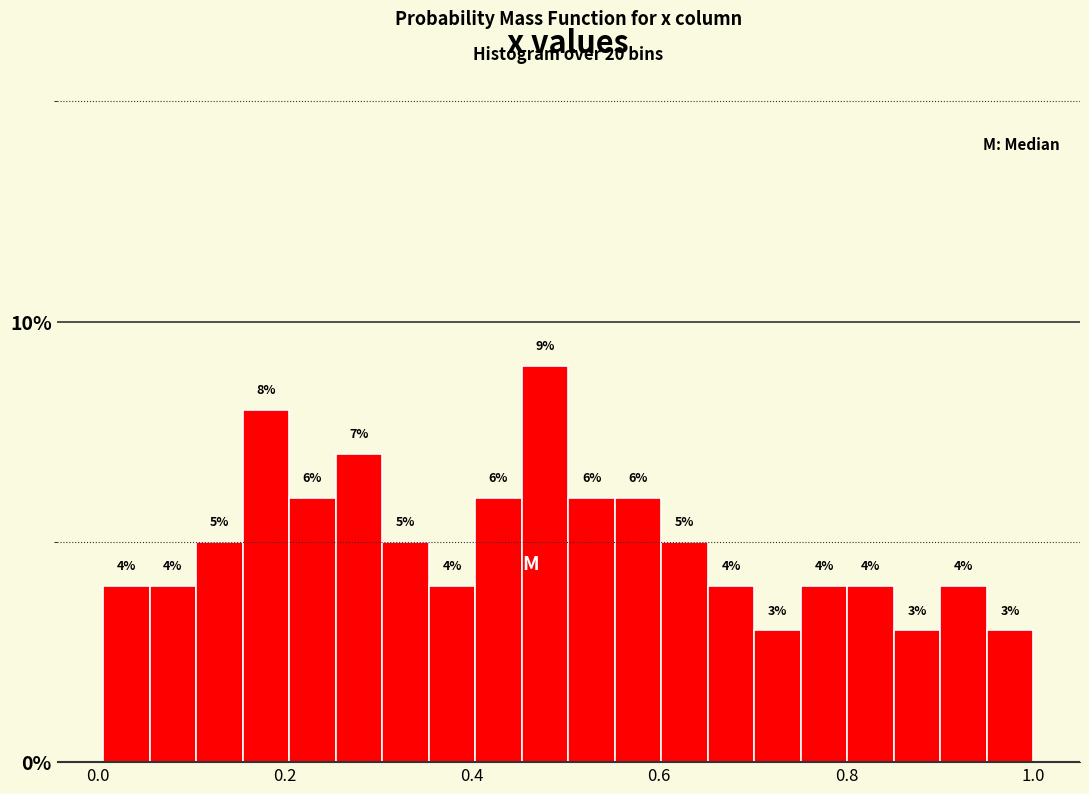

Read against the x-axis, roughly where is the centre of the tallest bar?

0.48